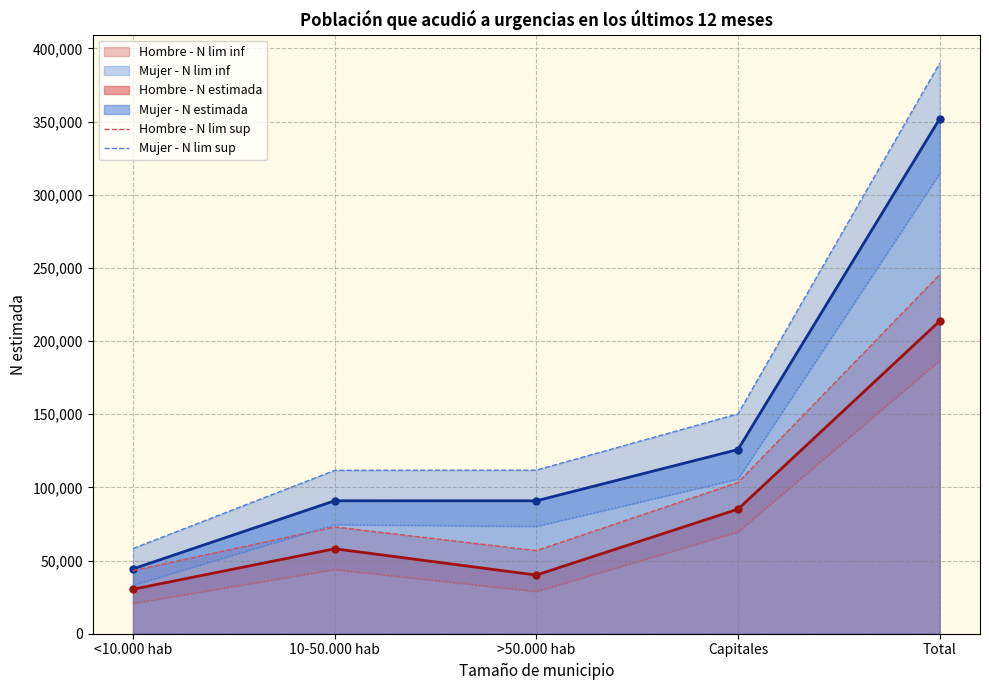

At which label is Mujer - N lim sup closest to 224072?

Capitales